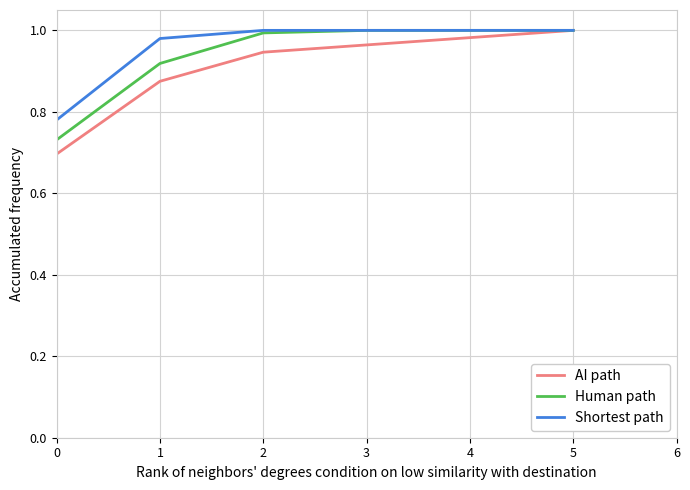

What is the total value across all series at 4?

3.0